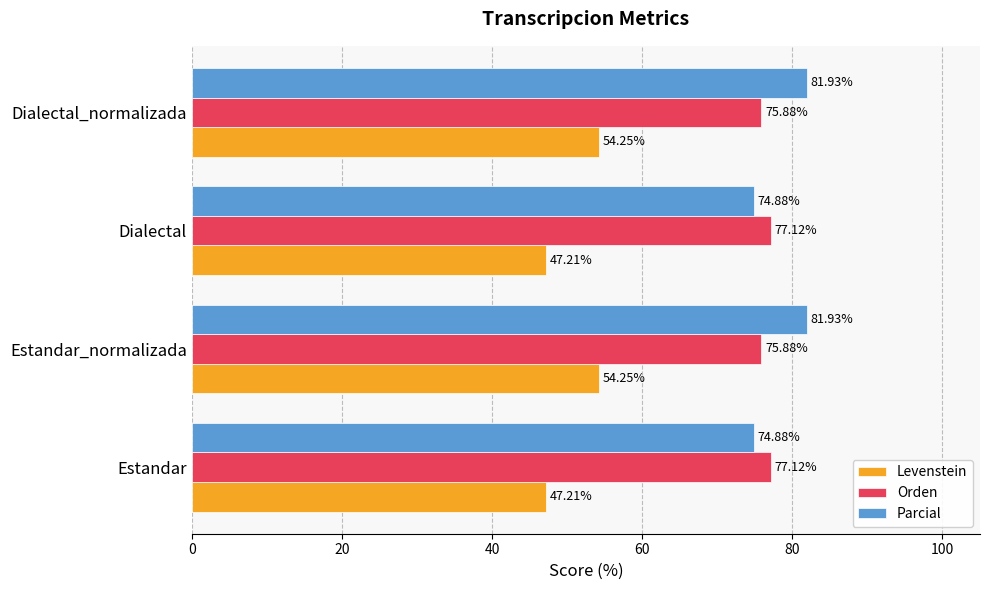

Rank the series by their maximum value, from highest to lowest.

Parcial, Orden, Levenstein